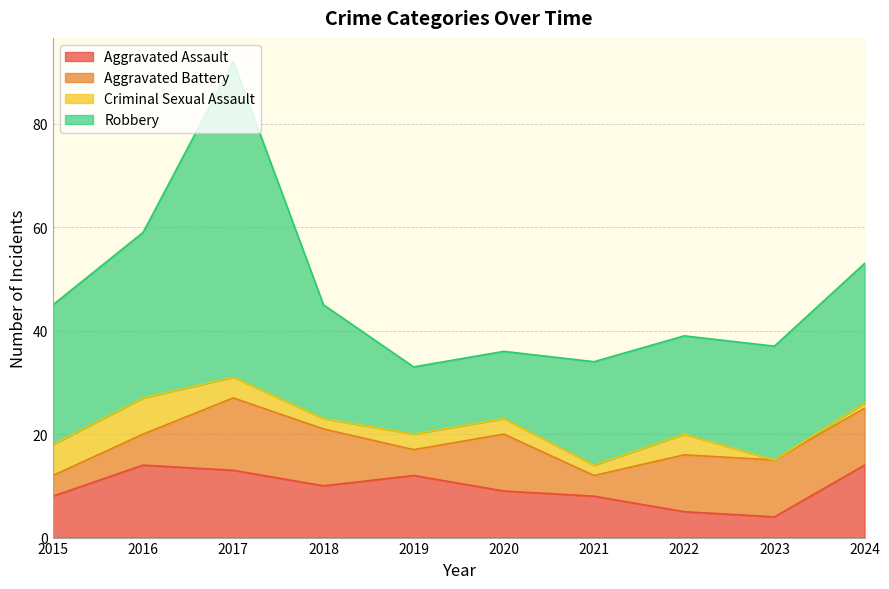

Read the Aggravated Assault value at 2015.

8